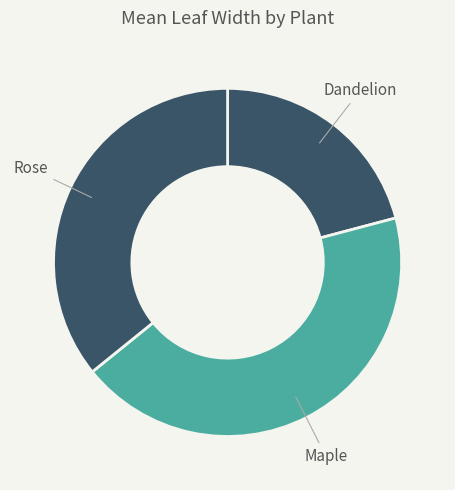

Which slice is the largest?

Maple